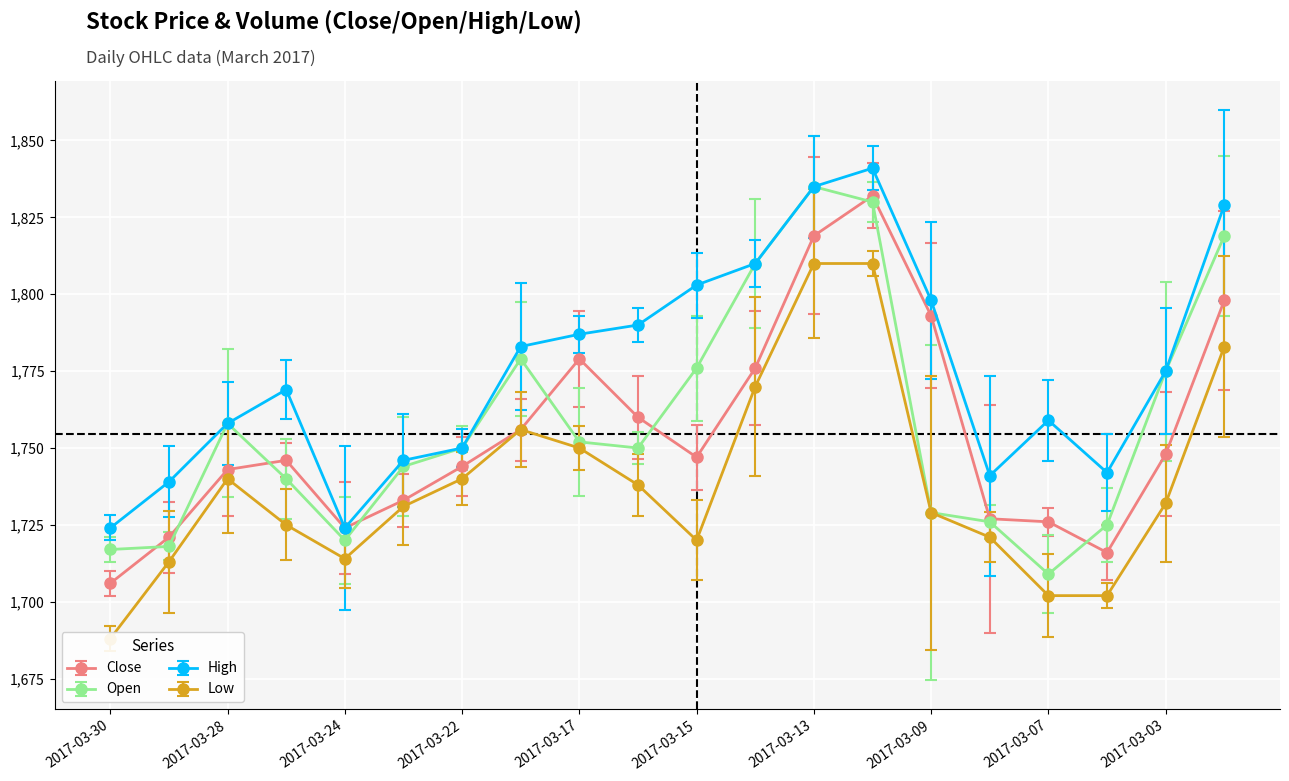

True or false: Close and High cross at least once.

False